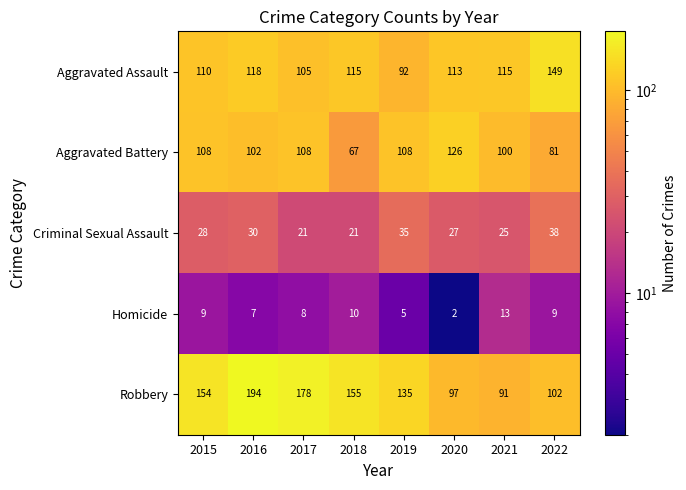

At which label does Aggravated Assault reach its peak?

2022